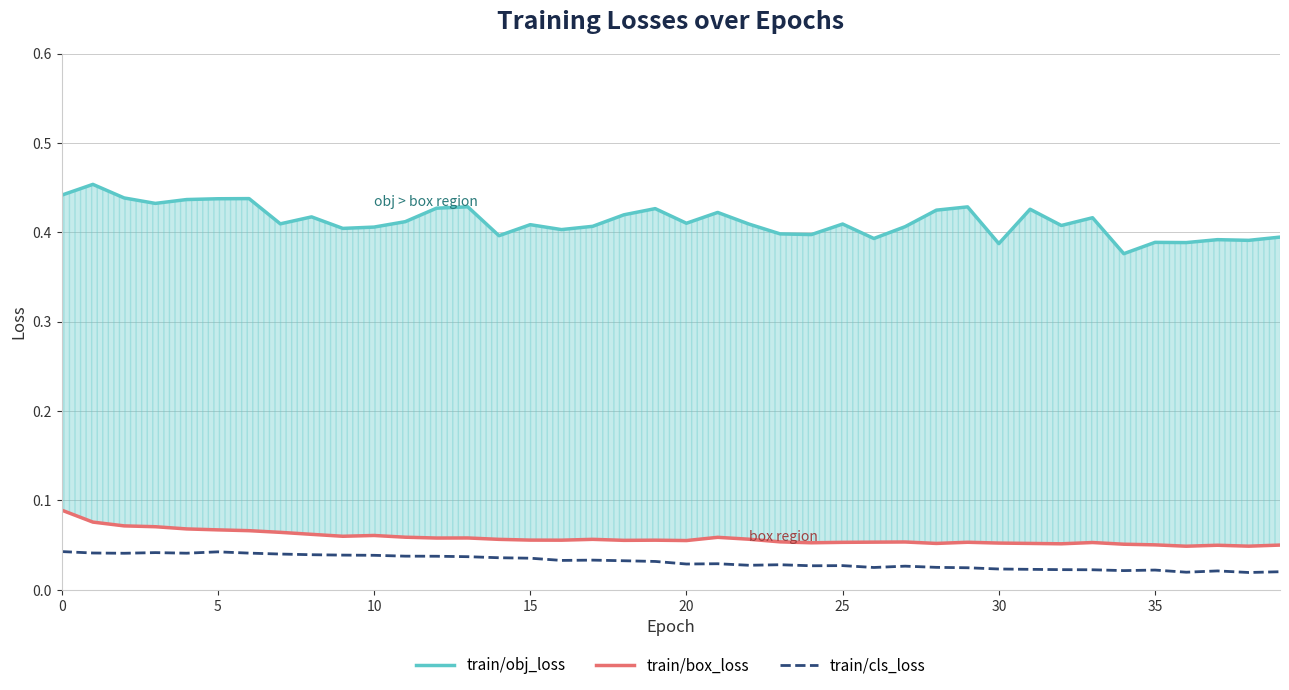

Reading right to left, transcribe all the data shown in this chart.

train/obj_loss: 0.4	0.4	0.4	0.4	0.4	0.4	0.4	0.4	0.4	0.4	0.4	0.4	0.4	0.4	0.4	0.4	0.4	0.4	0.4	0.4	0.4	0.4	0.4	0.4	0.4	0.4	0.4	0.4	0.4	0.4	0.4	0.4	0.4	0.4	0.4	0.4	0.4	0.4	0.5	0.4
train/box_loss: 0.0	0.0	0.0	0.0	0.1	0.1	0.1	0.1	0.1	0.1	0.1	0.1	0.1	0.1	0.1	0.1	0.1	0.1	0.1	0.1	0.1	0.1	0.1	0.1	0.1	0.1	0.1	0.1	0.1	0.1	0.1	0.1	0.1	0.1	0.1	0.1	0.1	0.1	0.1	0.1
train/cls_loss: 0.0	0.0	0.0	0.0	0.0	0.0	0.0	0.0	0.0	0.0	0.0	0.0	0.0	0.0	0.0	0.0	0.0	0.0	0.0	0.0	0.0	0.0	0.0	0.0	0.0	0.0	0.0	0.0	0.0	0.0	0.0	0.0	0.0	0.0	0.0	0.0	0.0	0.0	0.0	0.0